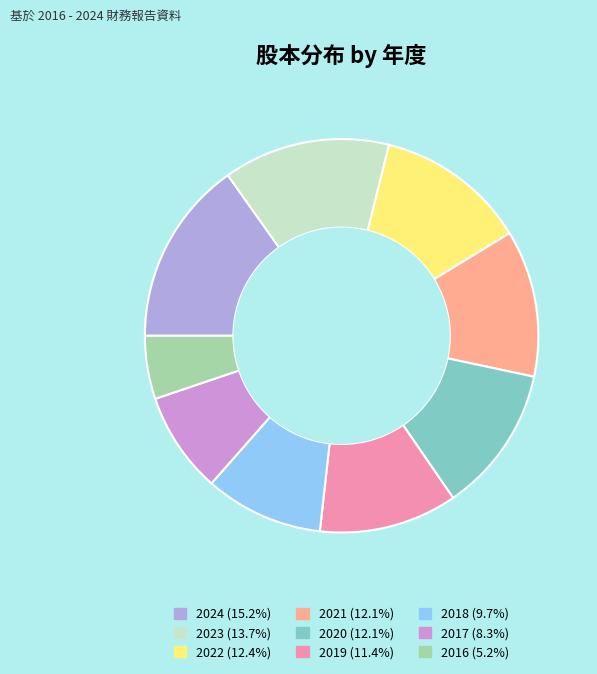

Count the number of slices in the pie.

9